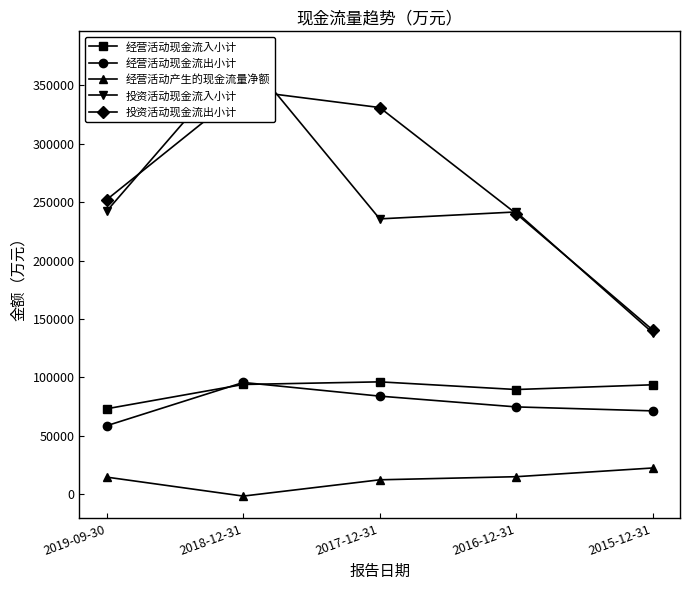

Which series changed the most between 2017-12-31 and 2016-12-31?

投资活动现金流出小计